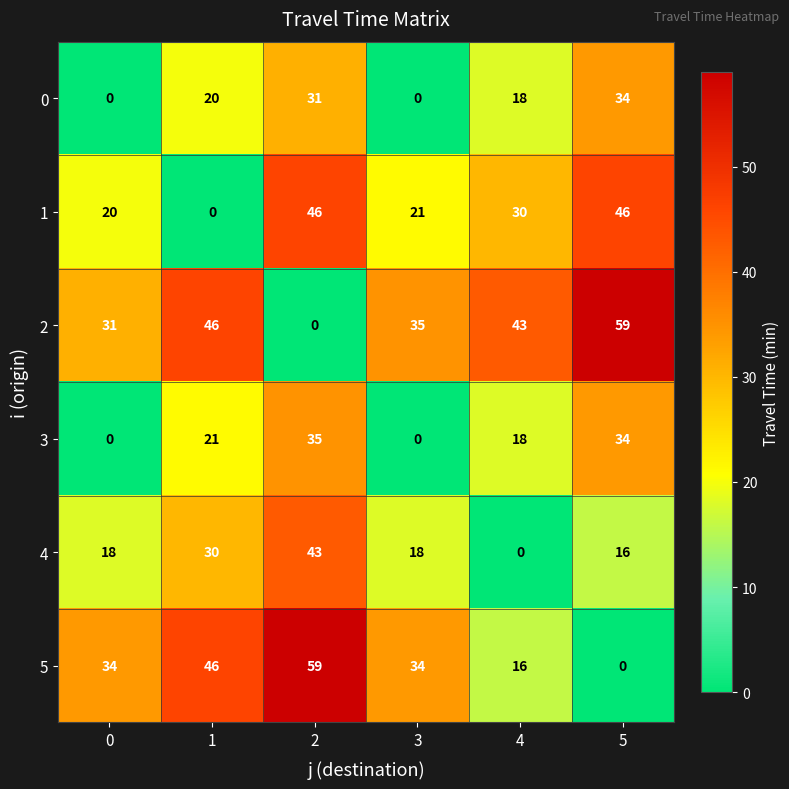

The value of 0 at 3 is -14. True or false?

False